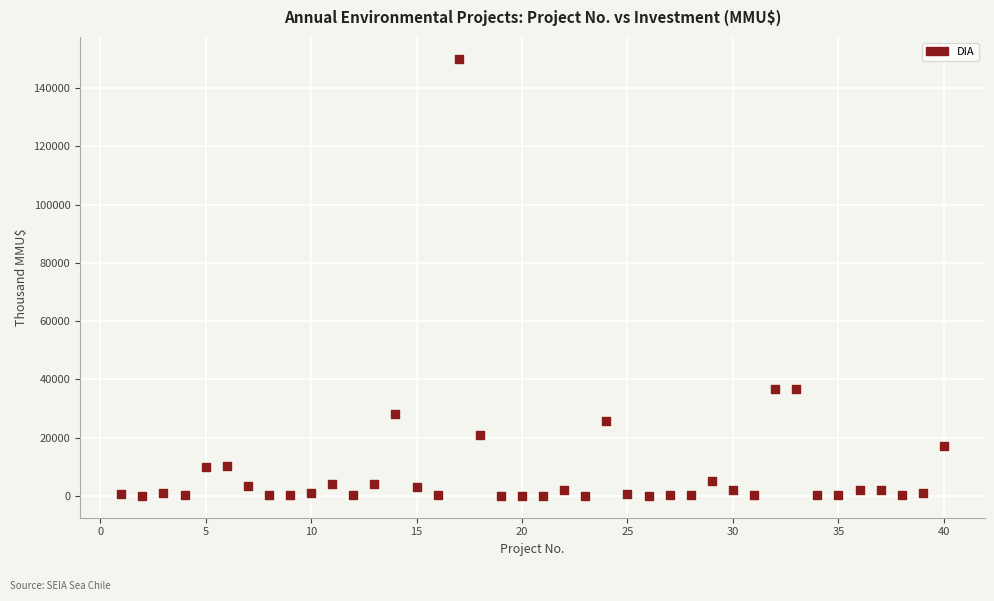

What is the range of X values (max minus min)?

39